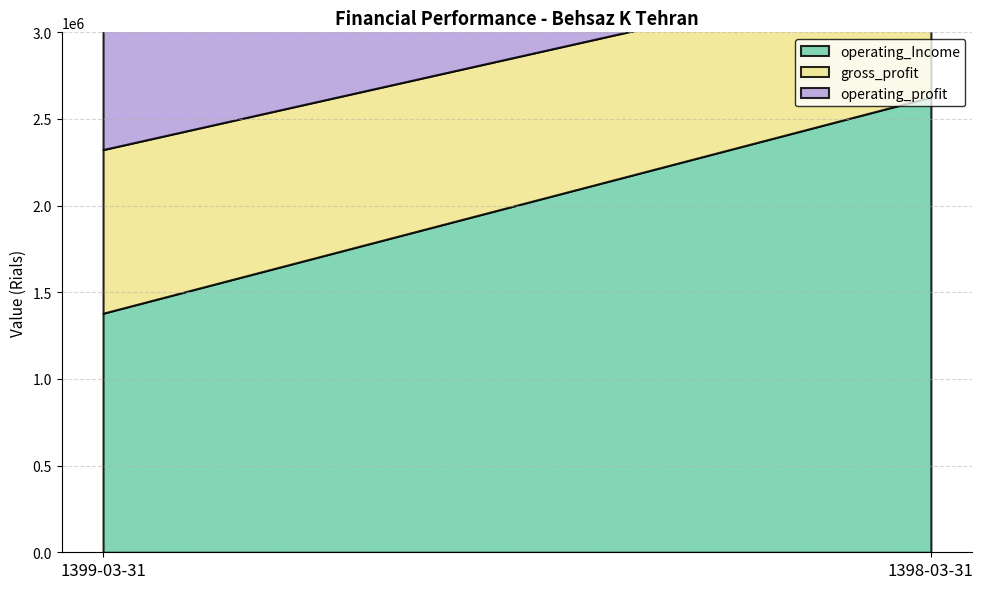

What is the maximum value shown in the chart?

2626596